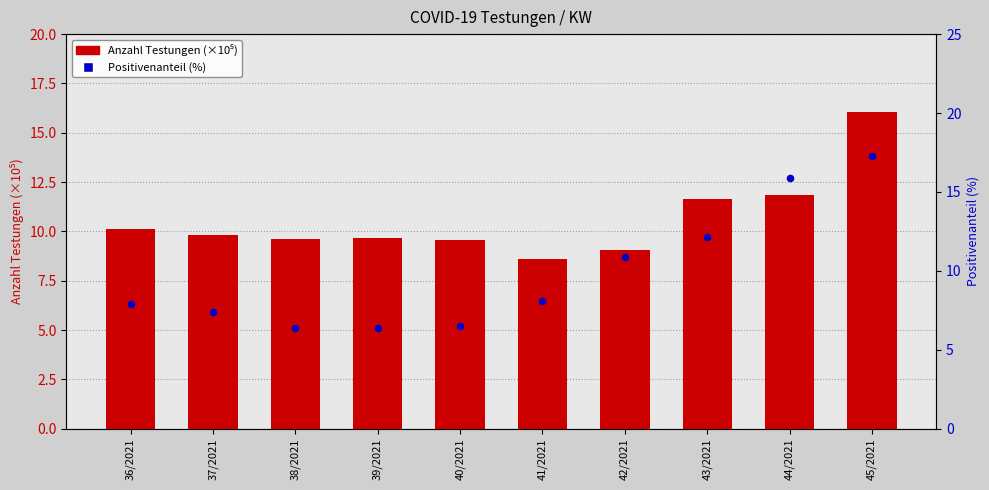

Which series has the widest spread of Y values?

Positivenanteil (%)